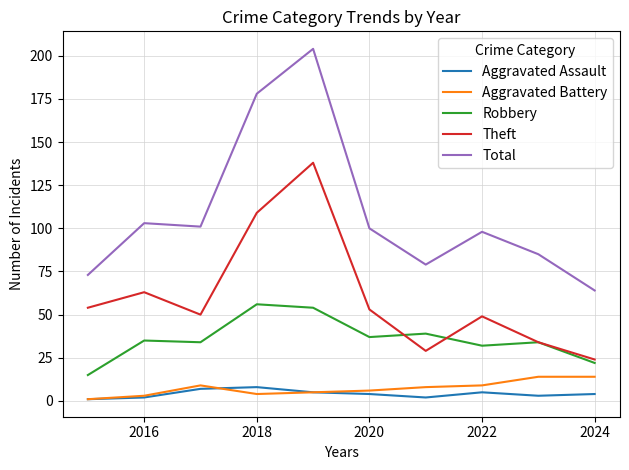

How many distinct data groups are displayed?

5